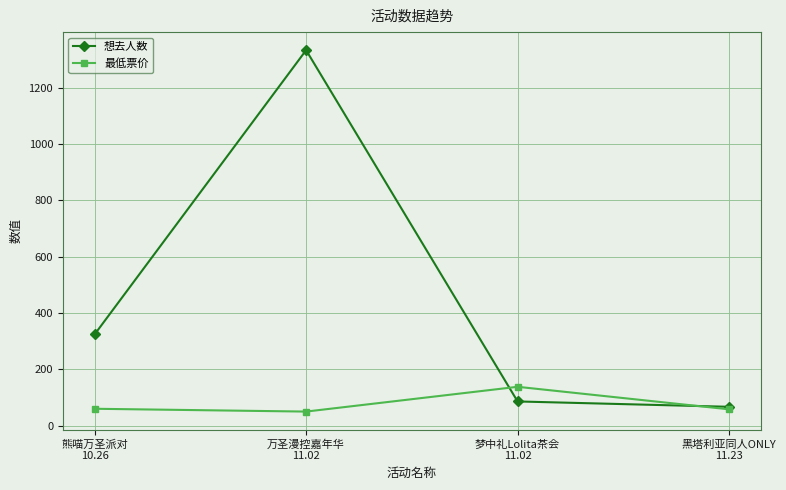

Rank the series by their maximum value, from highest to lowest.

想去人数, 最低票价